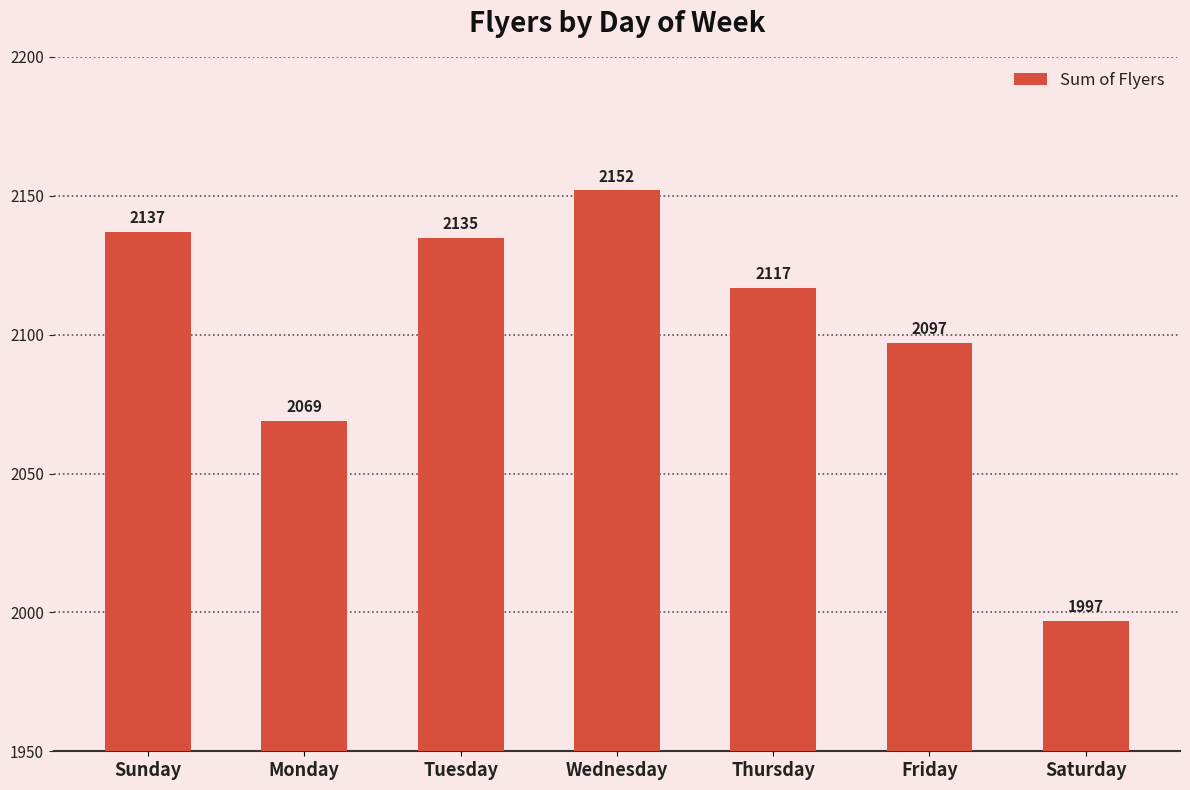

Rank the categories by value from lowest to highest.

Saturday, Monday, Friday, Thursday, Tuesday, Sunday, Wednesday